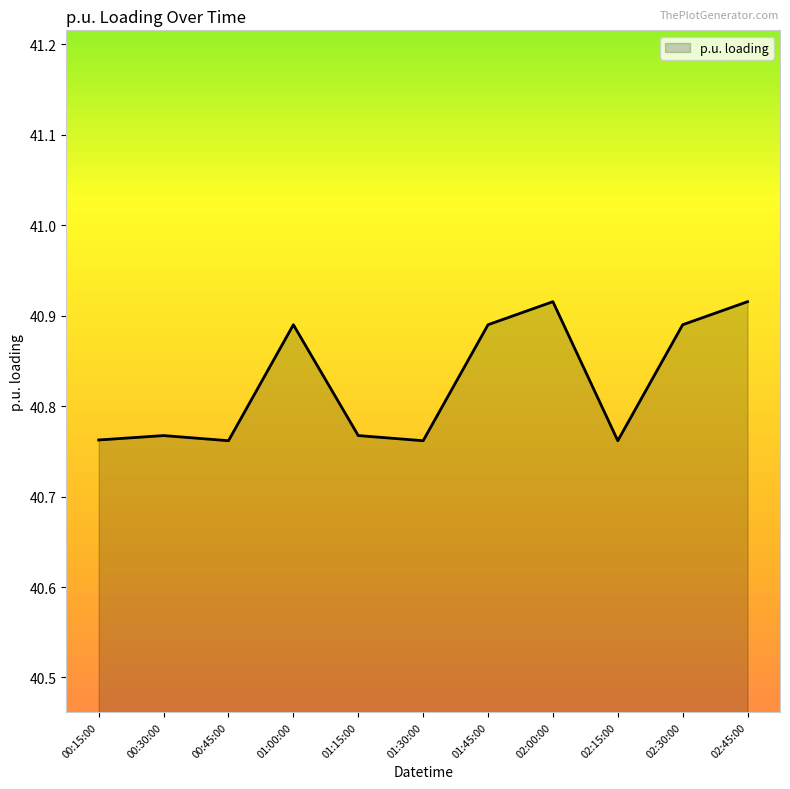

Which has a higher value, 01:00:00 or 01:30:00?

01:00:00